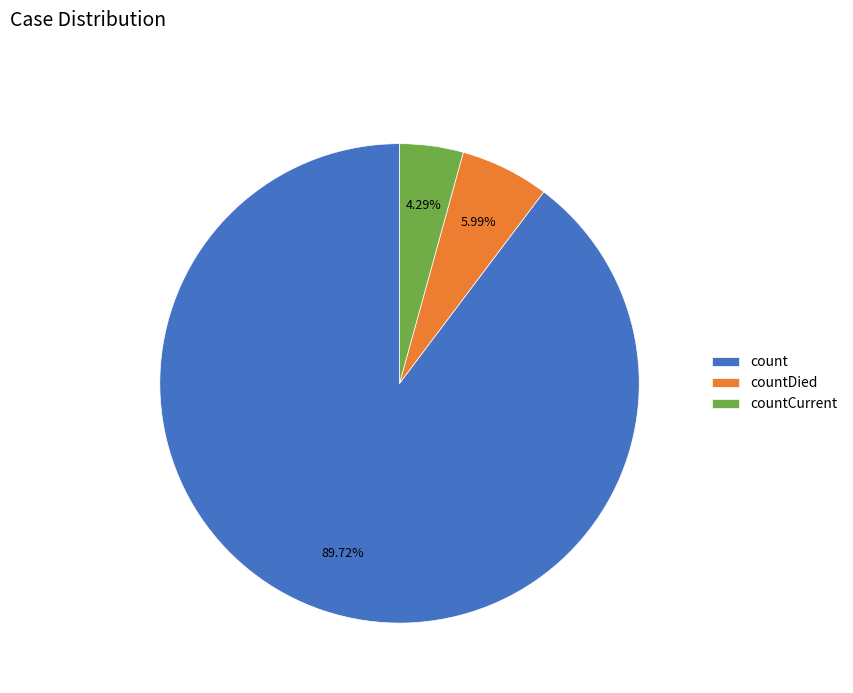

To the nearest percent, what is the difference between the countCurrent and countDied slice percentages?

2%